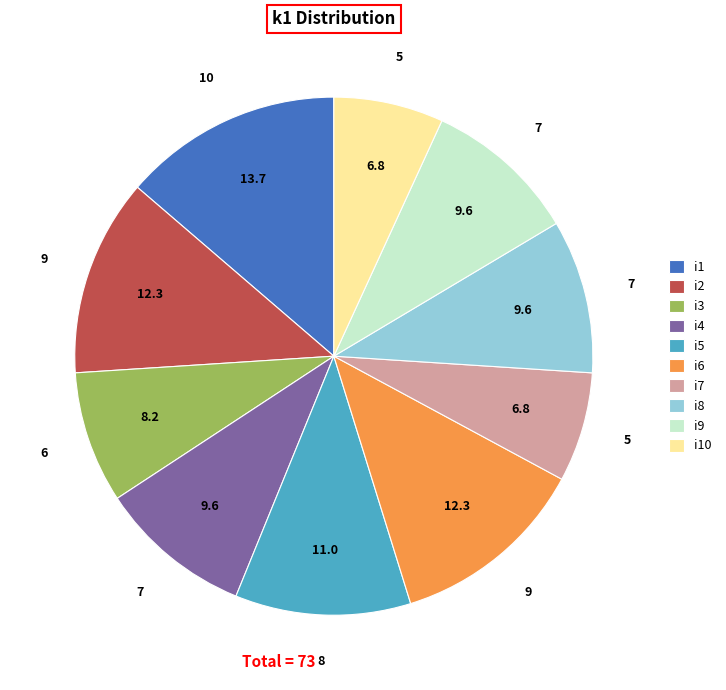

Approximately how many times larger is the value at i6 compared to i4?

1.3